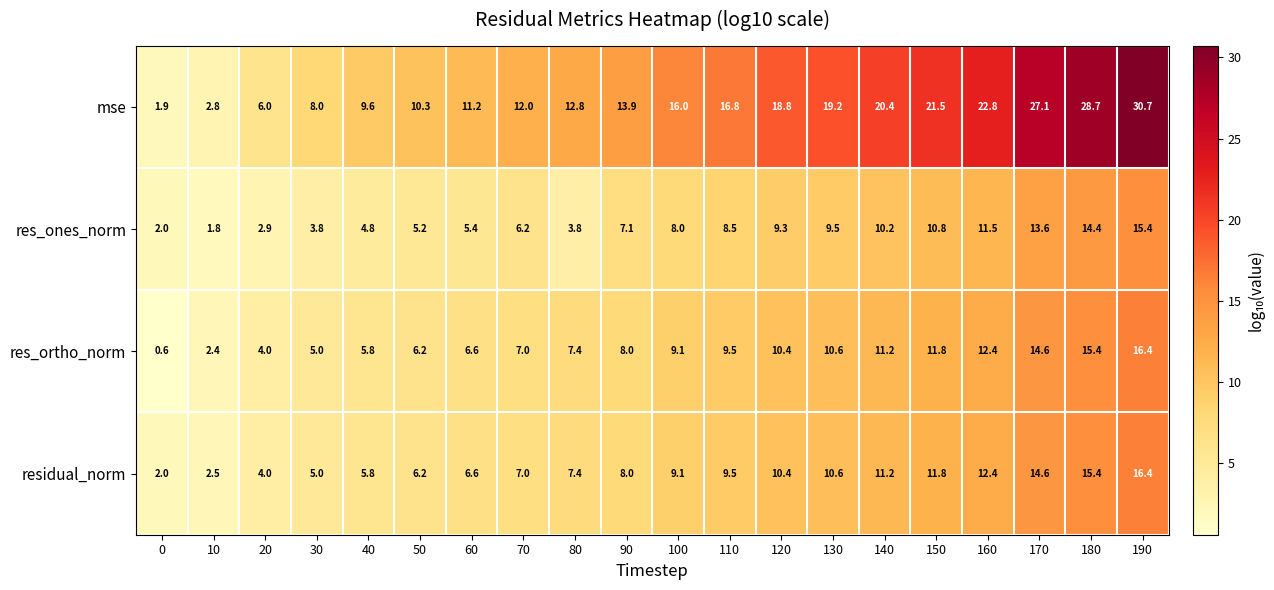

Rank the categories by mse value from lowest to highest.

0, 10, 20, 30, 40, 50, 60, 70, 80, 90, 100, 110, 120, 130, 140, 150, 160, 170, 180, 190